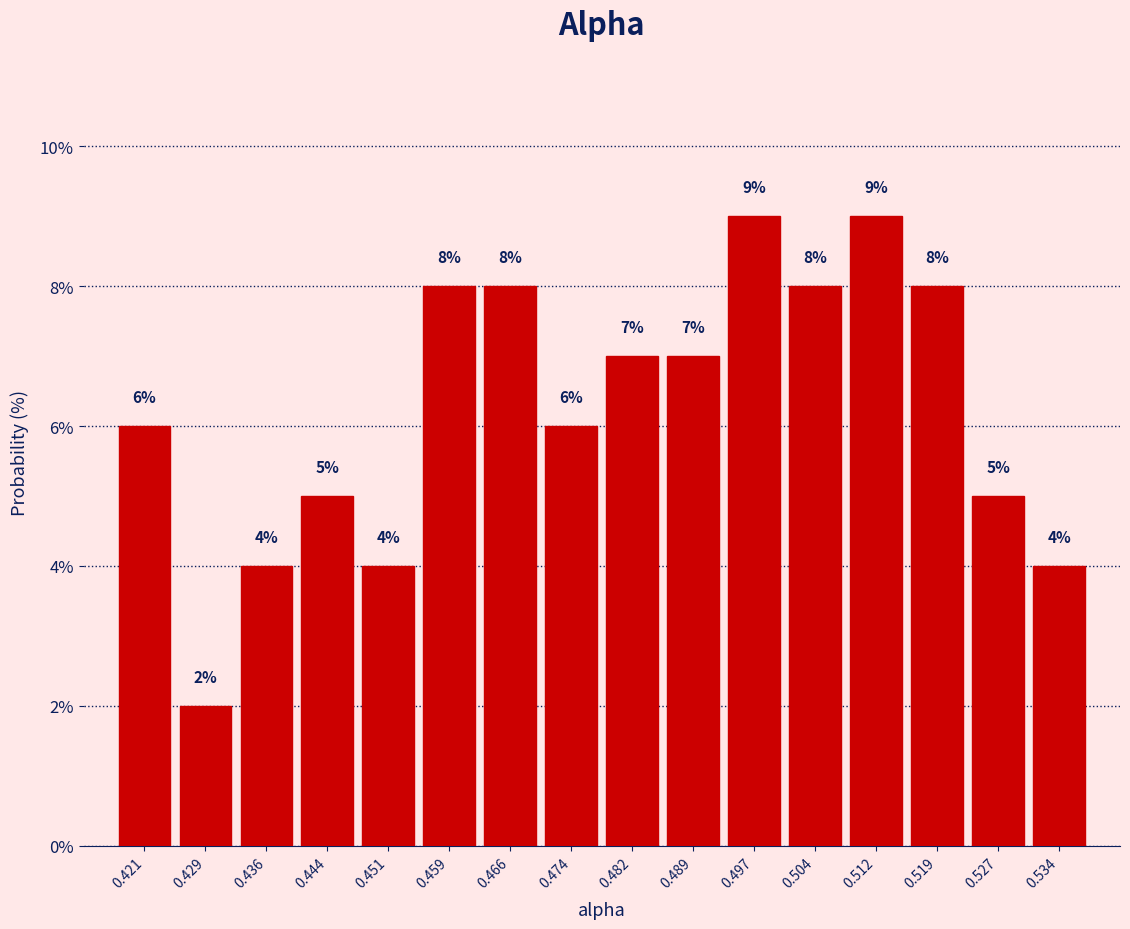

Reading left to right, list every bar in this chart as the range it spans on the x-axis followed by its height. The bar edges are not printed on the chart, so give them approximately, as read against the axis.

0.417 to 0.425: 6
0.425 to 0.432: 2
0.432 to 0.440: 4
0.440 to 0.447: 5
0.447 to 0.455: 4
0.455 to 0.463: 8
0.463 to 0.470: 8
0.470 to 0.478: 6
0.478 to 0.485: 7
0.485 to 0.493: 7
0.493 to 0.500: 9
0.500 to 0.508: 8
0.508 to 0.516: 9
0.516 to 0.523: 8
0.523 to 0.531: 5
0.531 to 0.538: 4